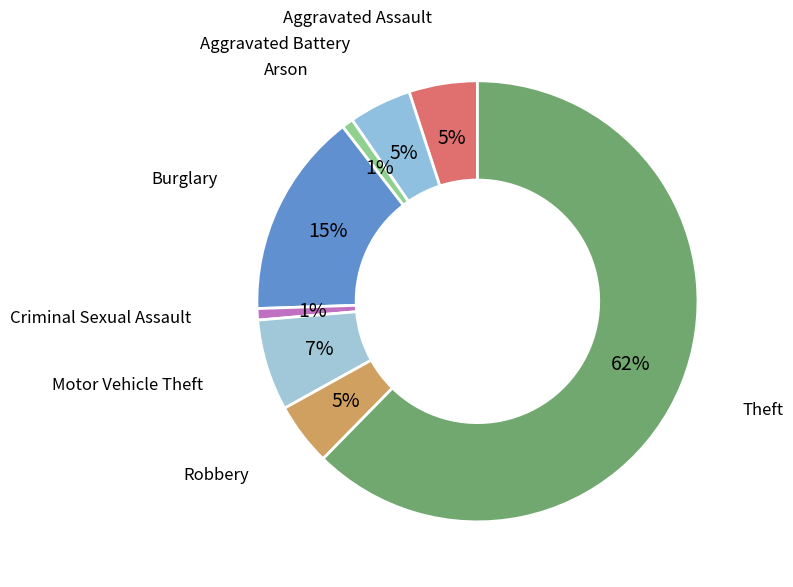

Count the number of slices in the pie.

8